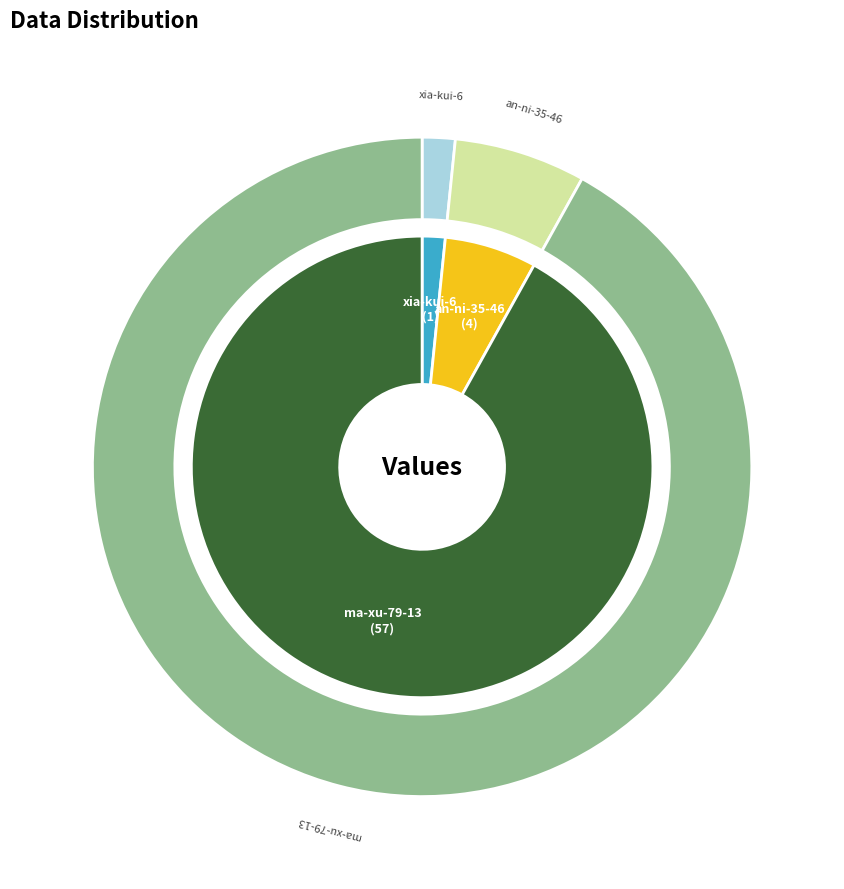

What portion of the pie excludes xia-kui-6?

98.4%